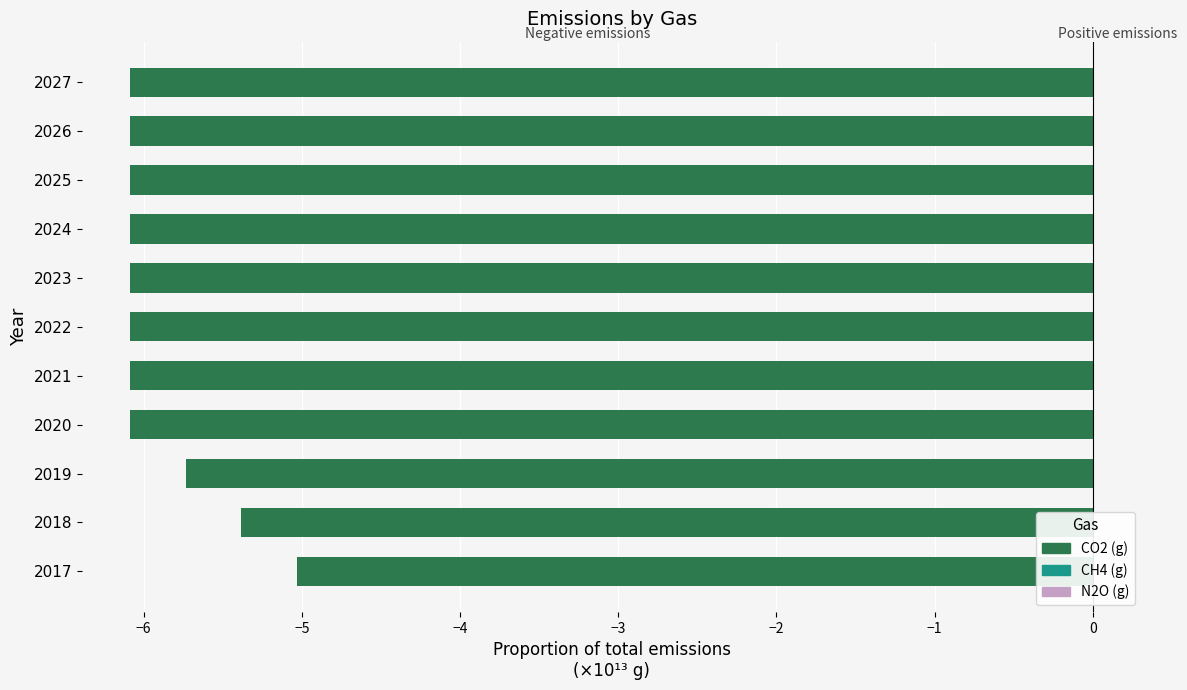

The N2O (g) series shows 0.0 at 2020. True or false?

True